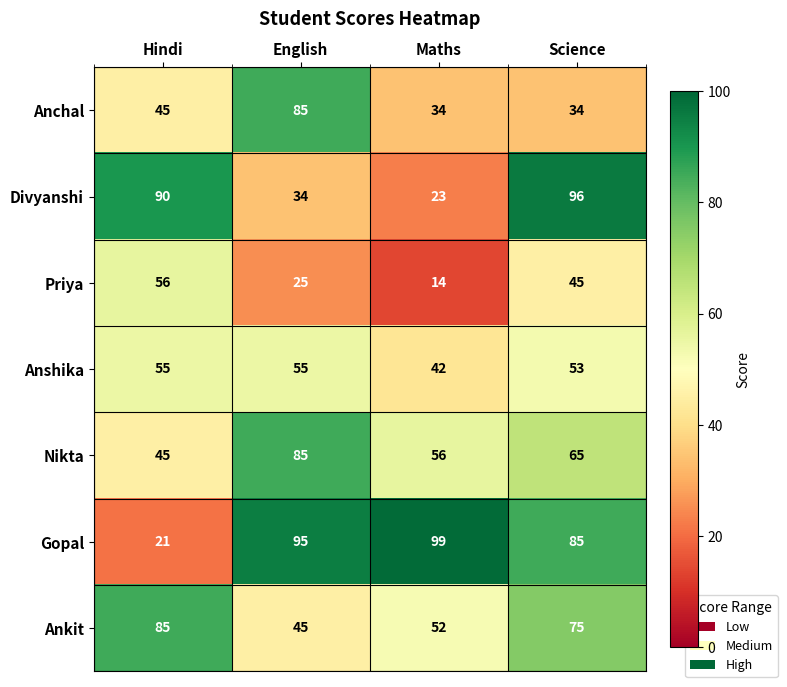

Which category has the highest value across all series?

Maths